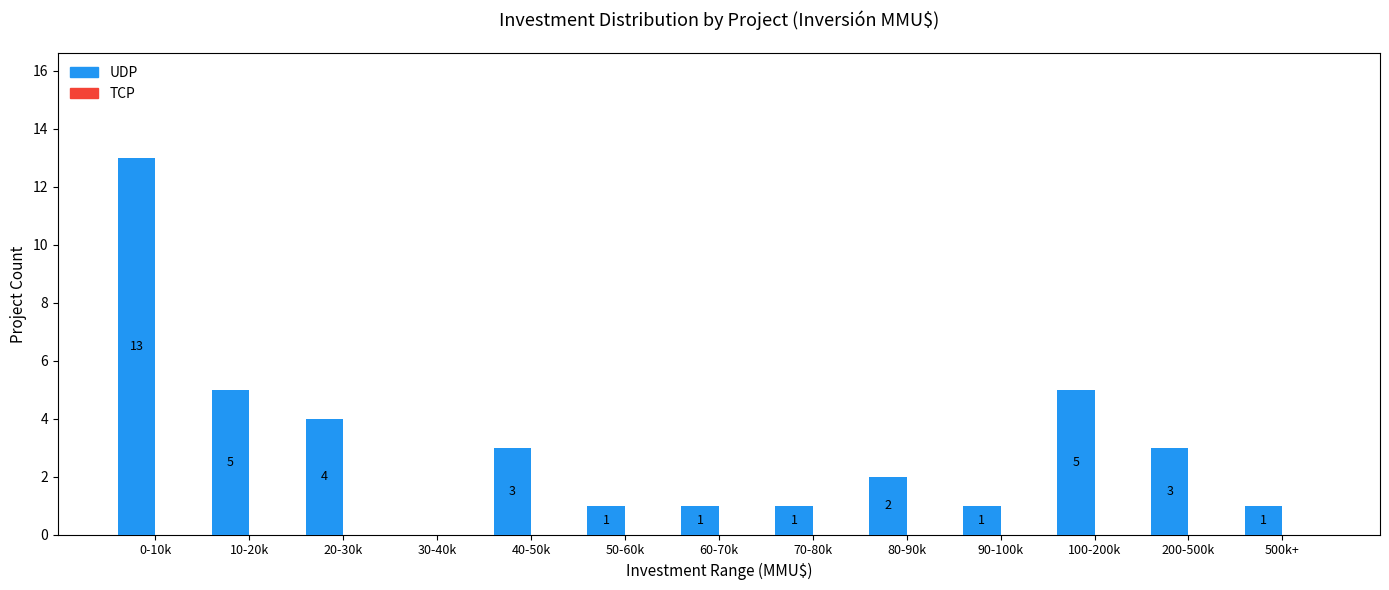

Reading right to left, transcribe all the data shown in this chart.

500k+=1	200-500k=3	100-200k=5	90-100k=1	80-90k=2	70-80k=1	60-70k=1	50-60k=1	40-50k=3	30-40k=0	20-30k=4	10-20k=5	0-10k=13